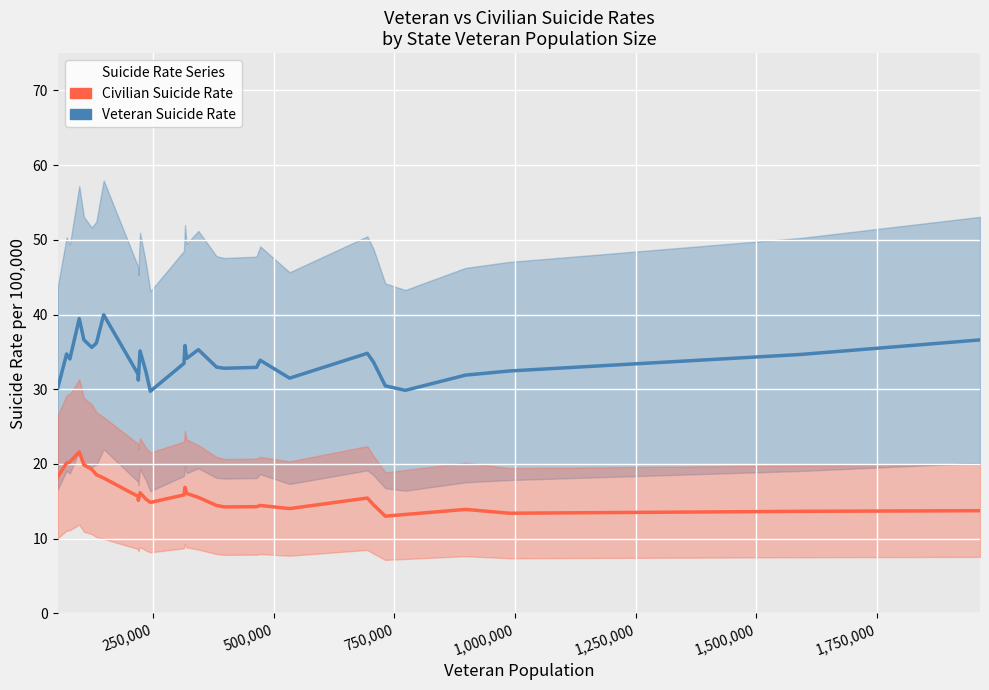

List the series in order of their overall mean, lowest first.

Civilian Suicide Rate, Veteran Suicide Rate